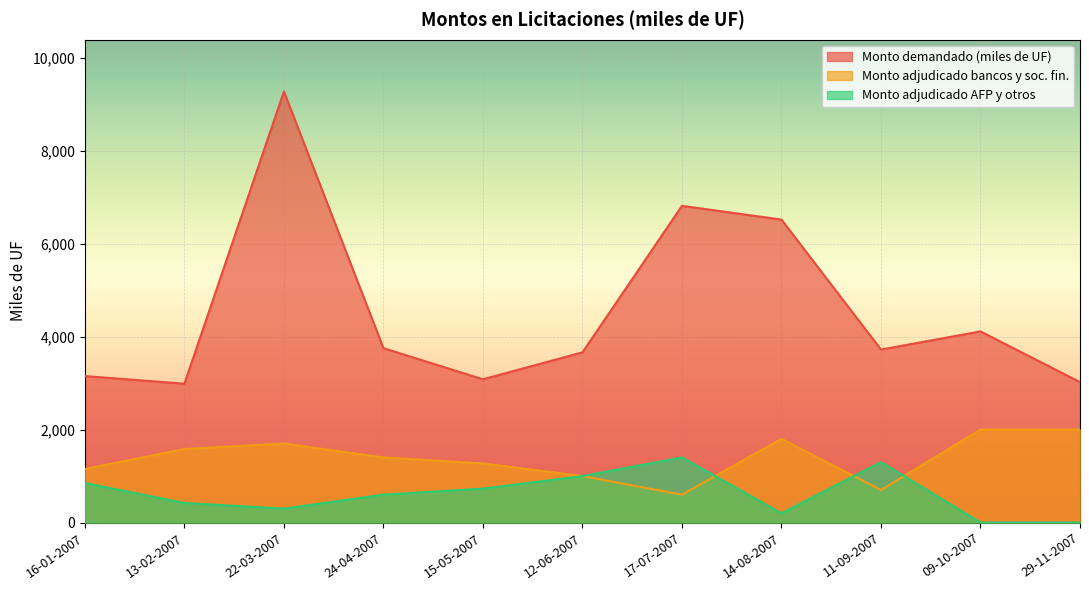

List the series in order of their overall mean, lowest first.

Monto adjudicado AFP y otros, Monto adjudicado bancos y soc. fin., Monto demandado (miles de UF)